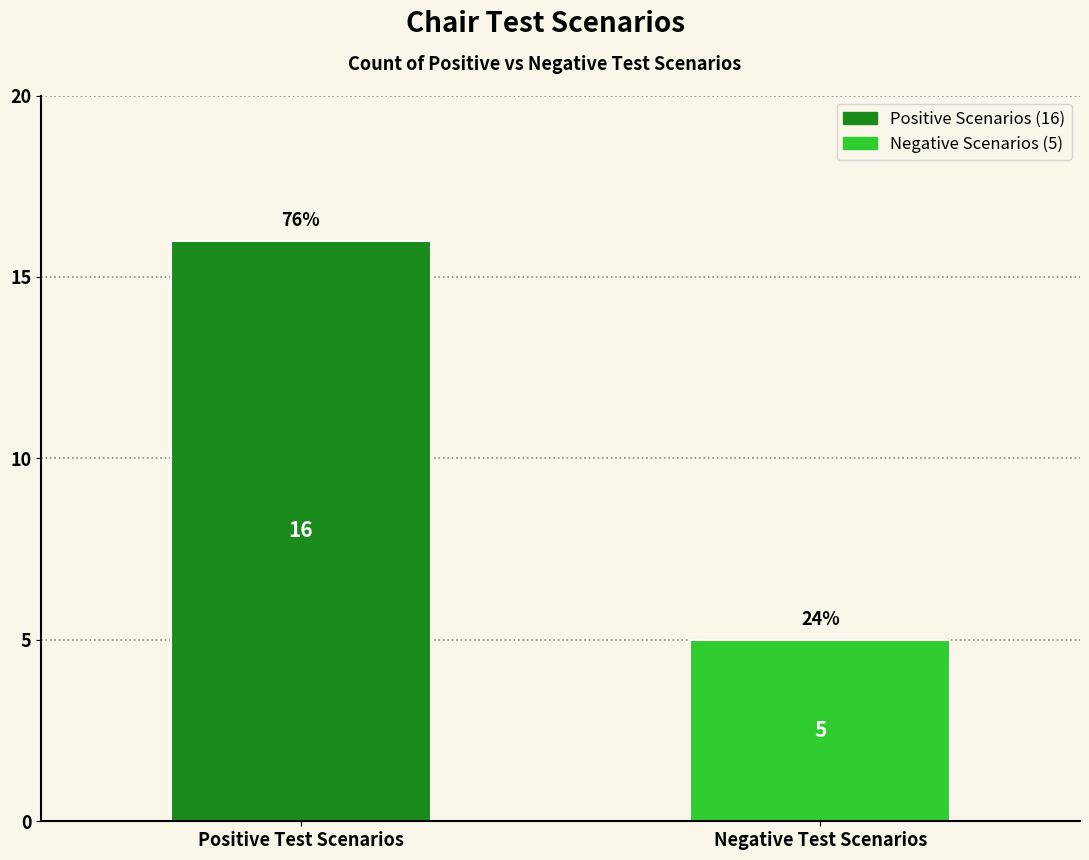

Read the value at Positive Test Scenarios, to the nearest 10.

20